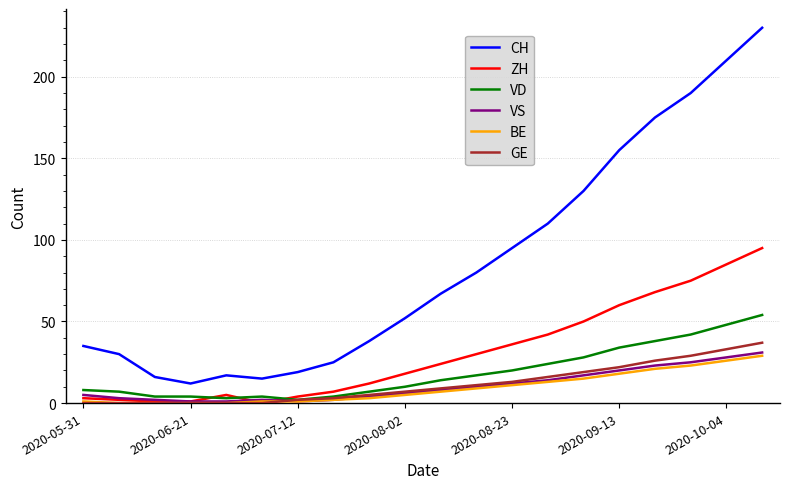

List the series in order of their peak value, lowest first.

BE, VS, GE, VD, ZH, CH